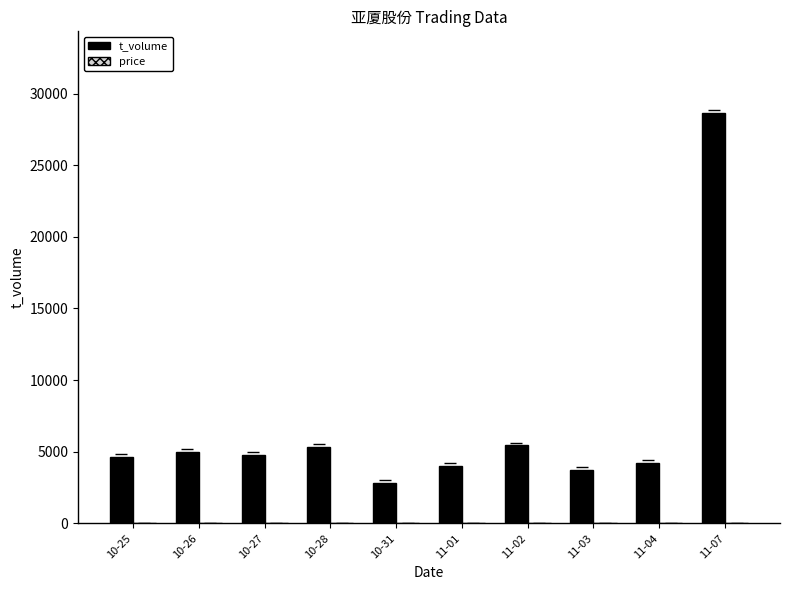

How many distinct data groups are displayed?

2